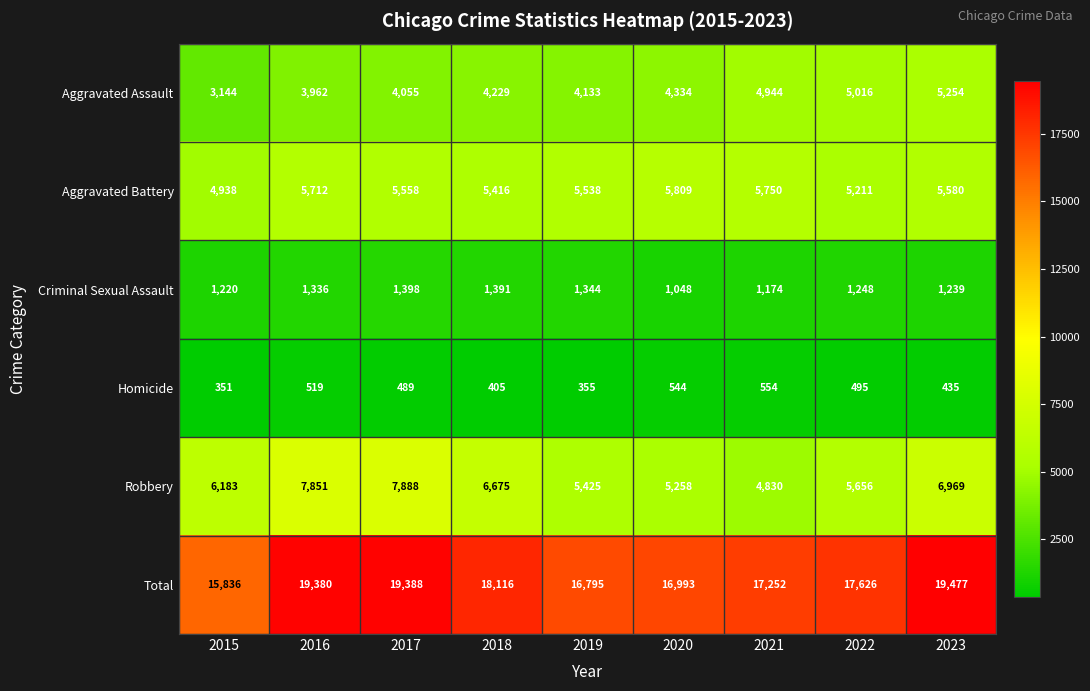

At which label is Aggravated Battery closest to 5373?

2018